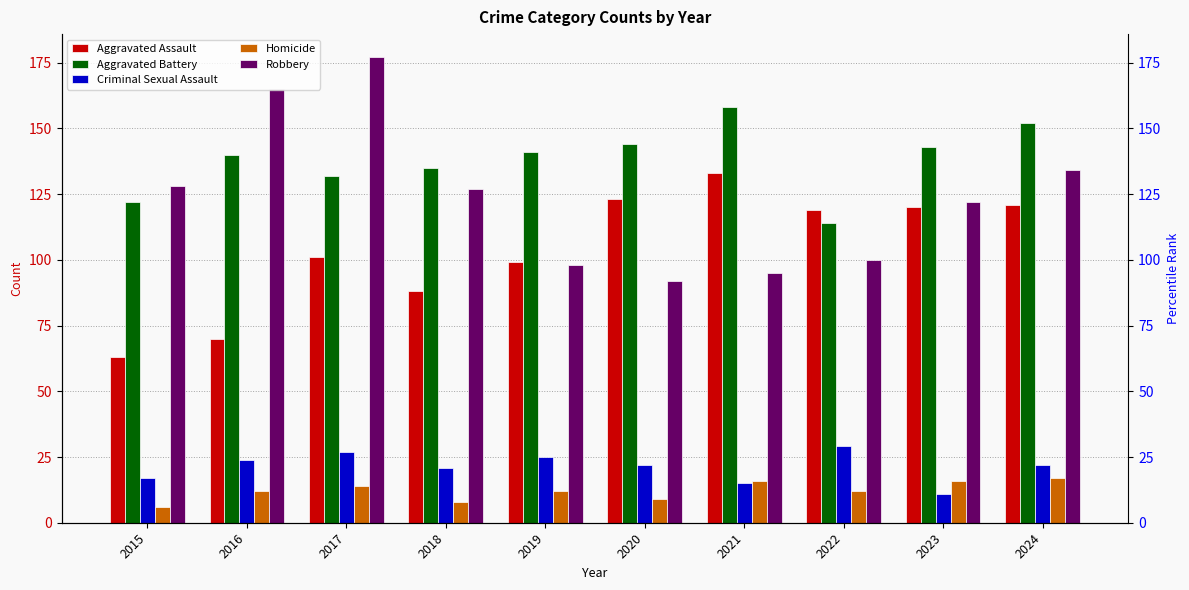

What is the spread (max minus min) of values at 2023?

132